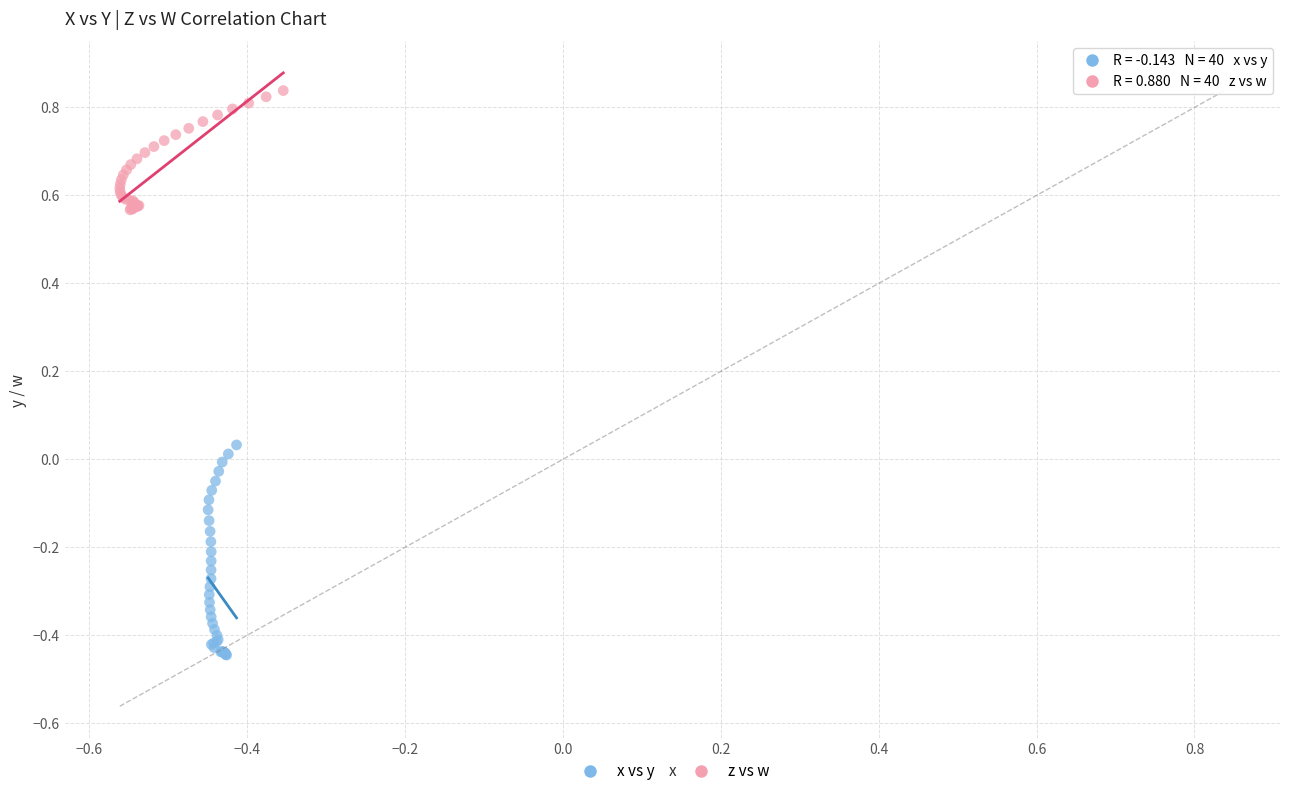

Which series has the widest spread of Y values?

x vs y